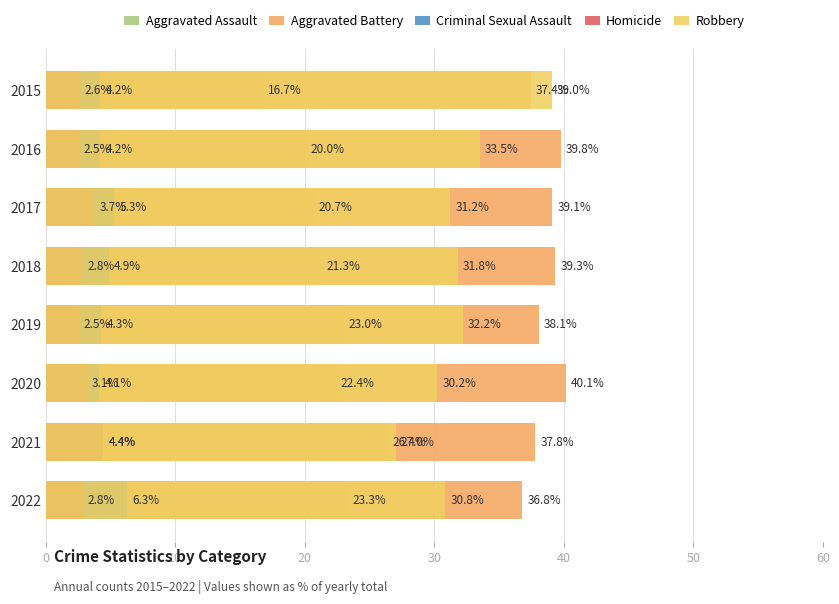

At 2019, list the series in order from smallest to largest.

Homicide, Criminal Sexual Assault, Aggravated Assault, Robbery, Aggravated Battery